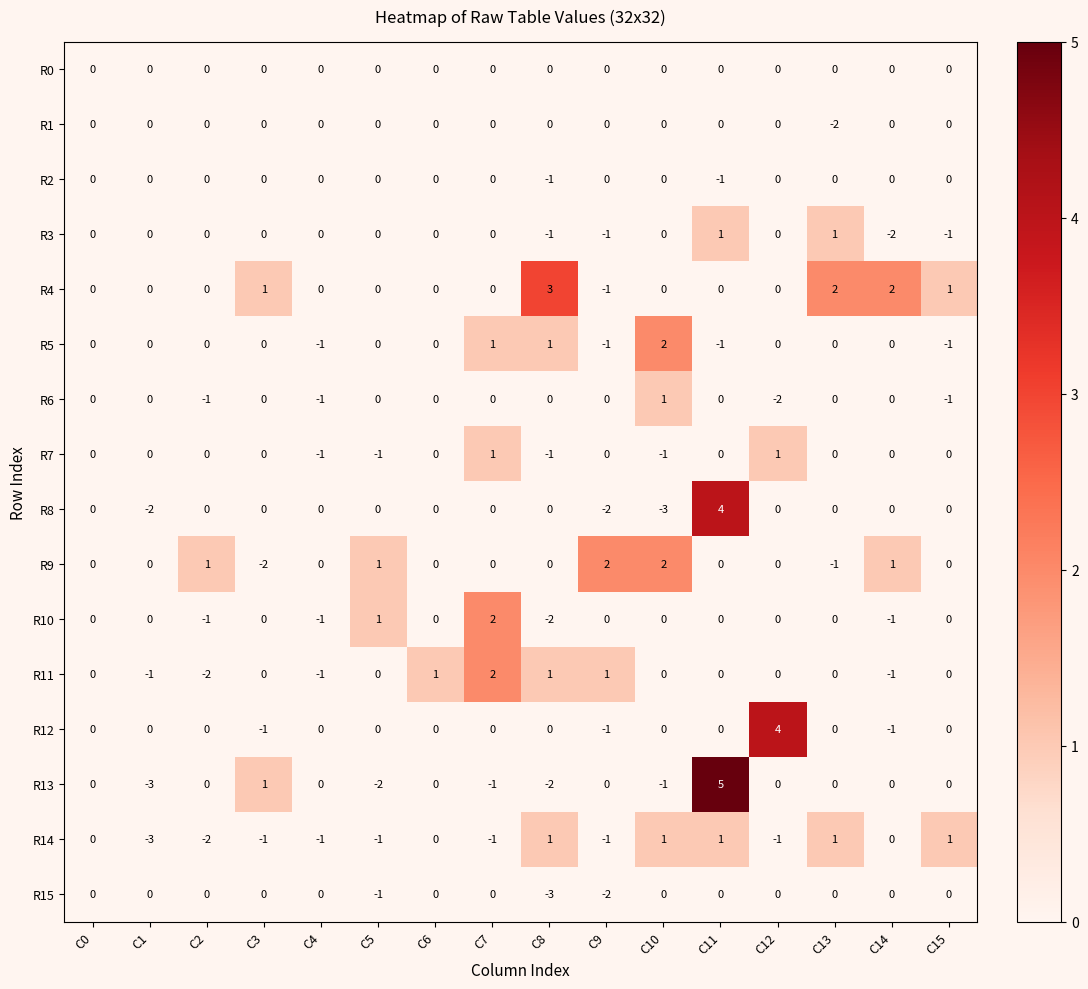

How many R12 values are between 0 and 1?

12